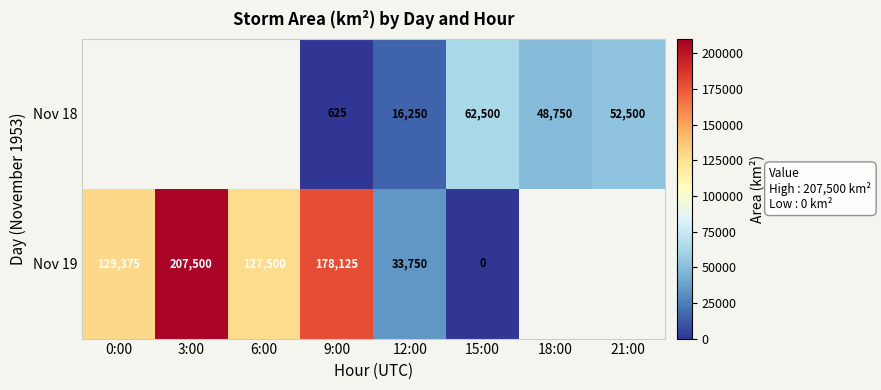

At which category is the sum across all series the highest?

9:00